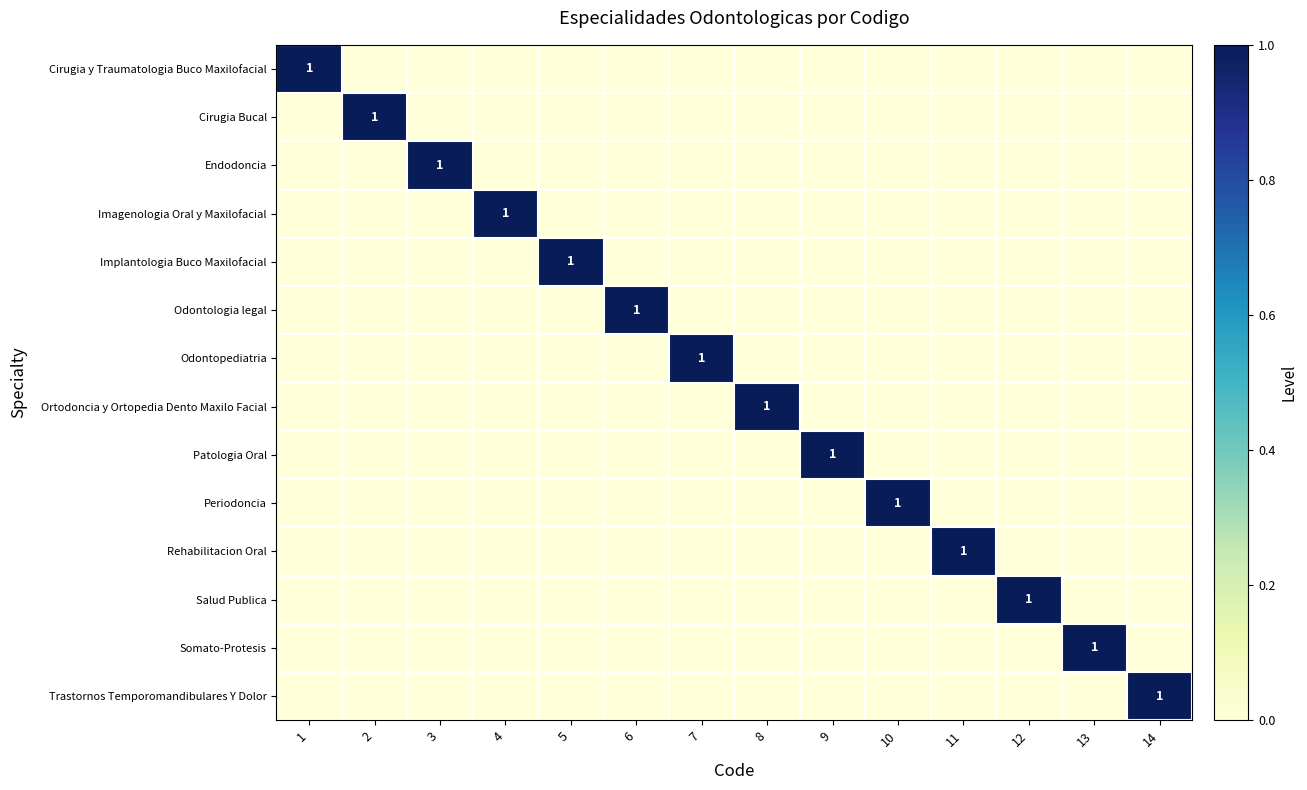

Is it true that Rehabilitacion Oral equals 0 at 11?

False